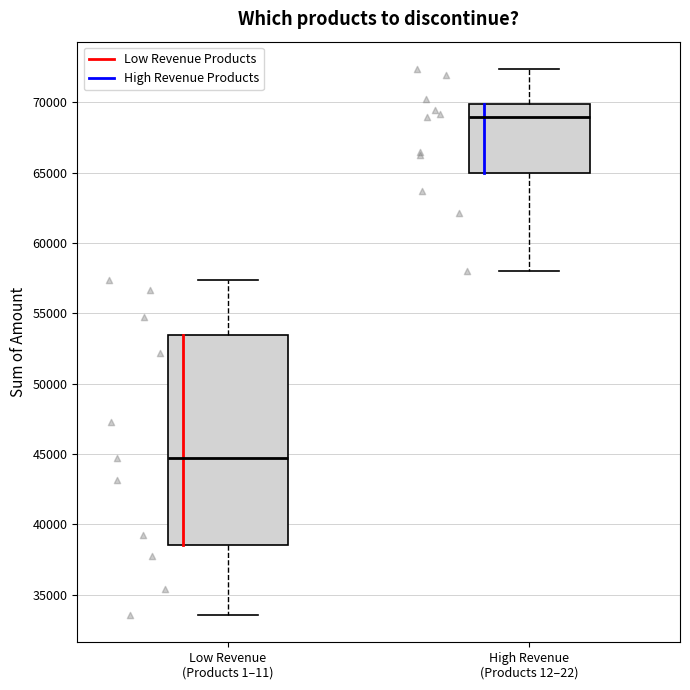

Reading left to right, transcribe this box plot: for each box, give where its median line is, the range the box spans, and where its two whiskers end, as read against the y-axis. The values are not printed on the chart, so give them approximately, as read against the axis.

Low Revenue (Products 1–11): median 44500, box 38500 to 53500, whiskers 33500 to 57500
High Revenue (Products 12–22): median 69000, box 65000 to 70000, whiskers 58000 to 72500